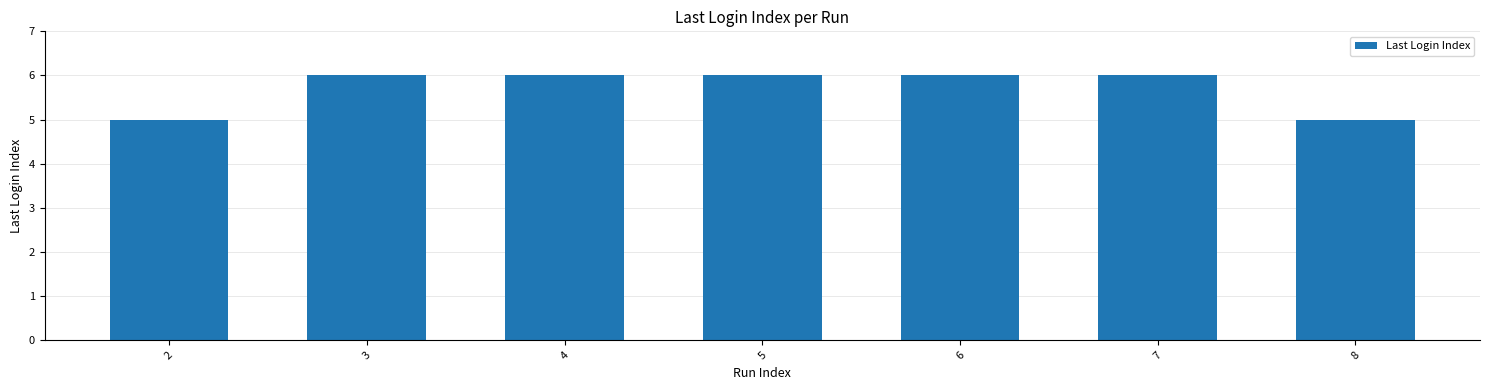

The chart shows a value of 5 at 2. True or false?

True